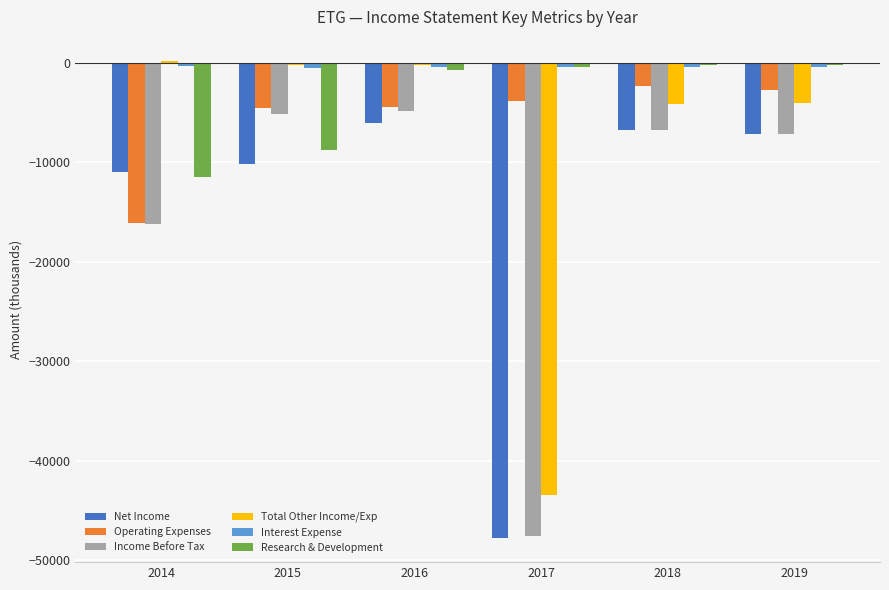

Which series has the largest range (max minus min)?

Total Other Income/Exp